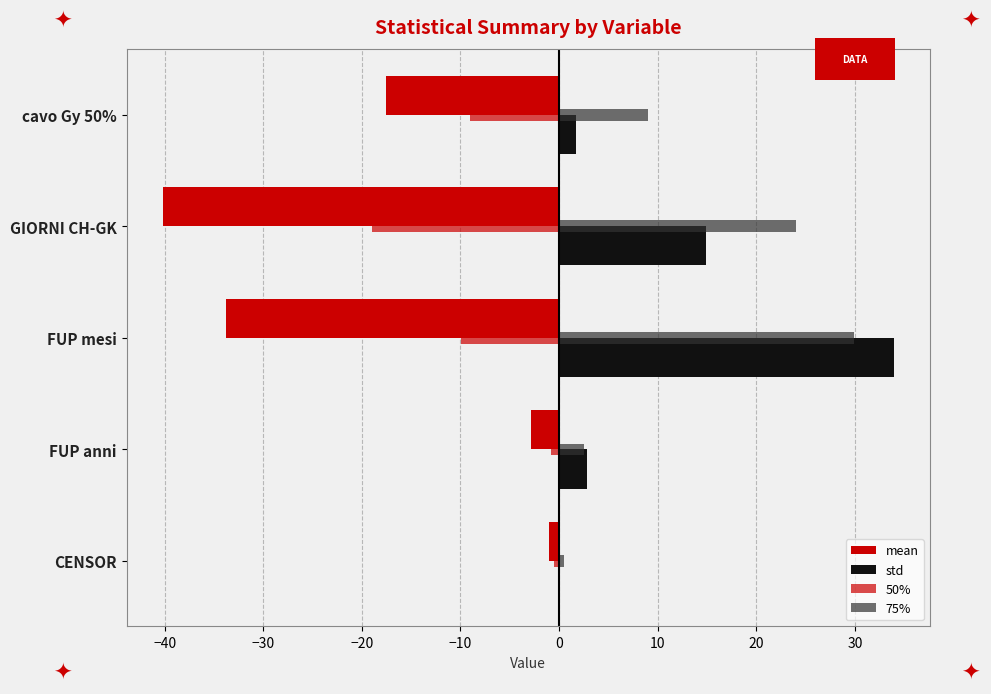

Which series has the largest total across all categories?

75%